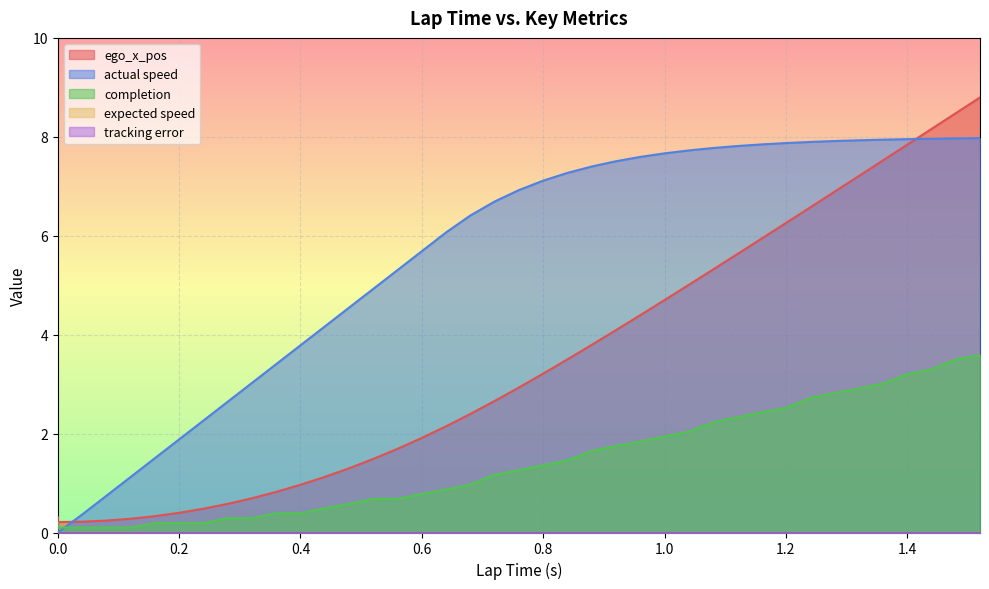

Is the value of completion at 1.04 greater than the value of ego_x_pos at 1.2?

No